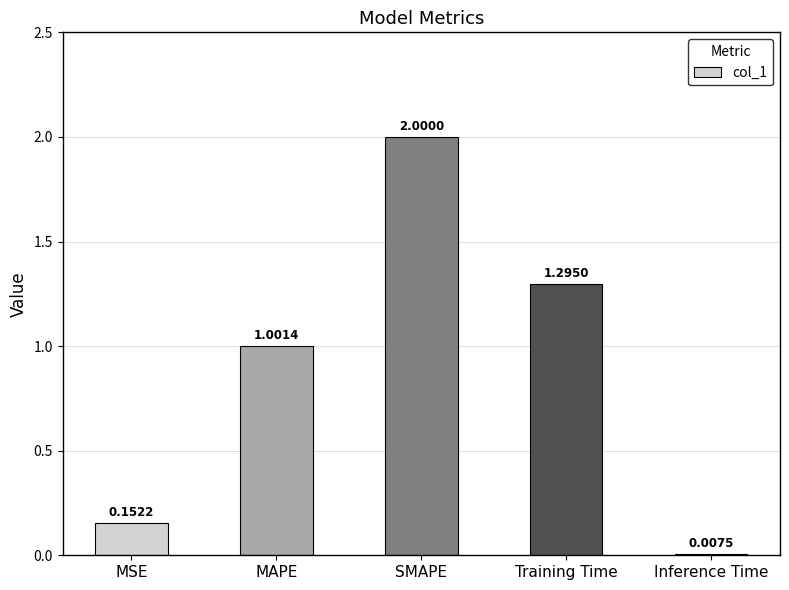

What is the label of the 2nd bar from the right?

Training Time